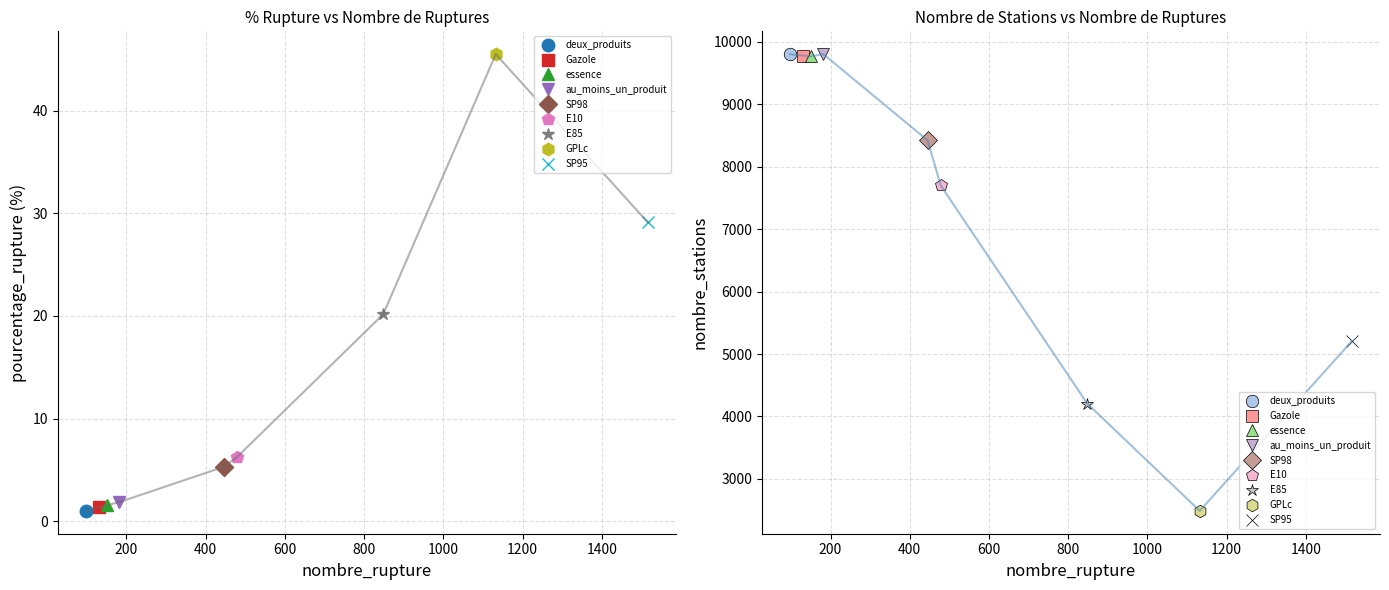

Which category has the highest value across all series?

au_moins_un_produit